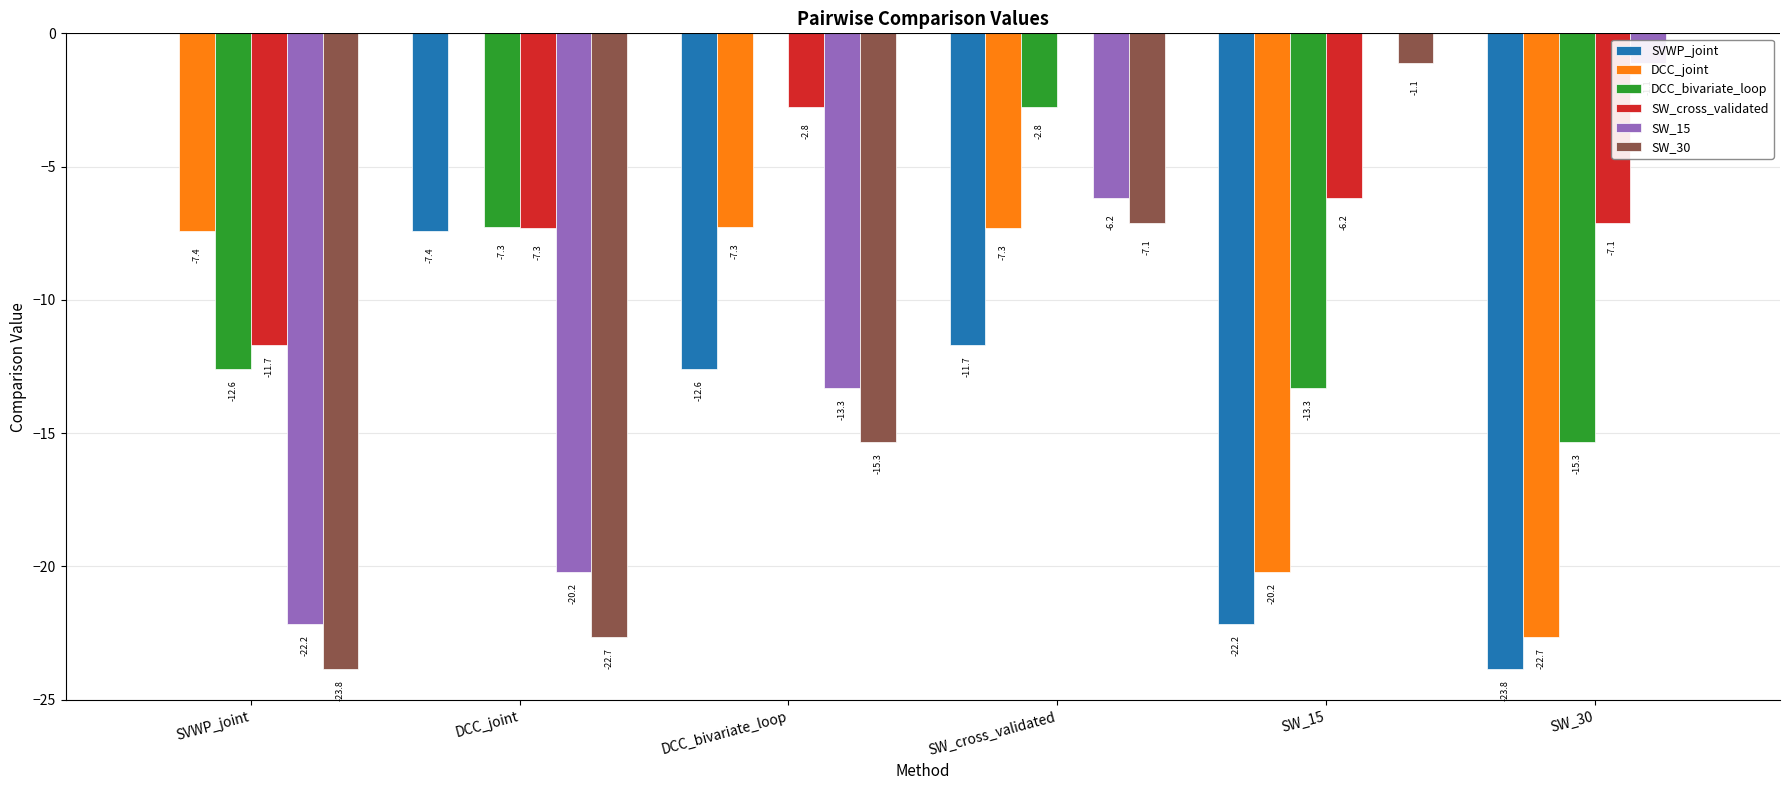

What is the sum of the SVWP_joint values at SW_15 and SVWP_joint?

-22.2